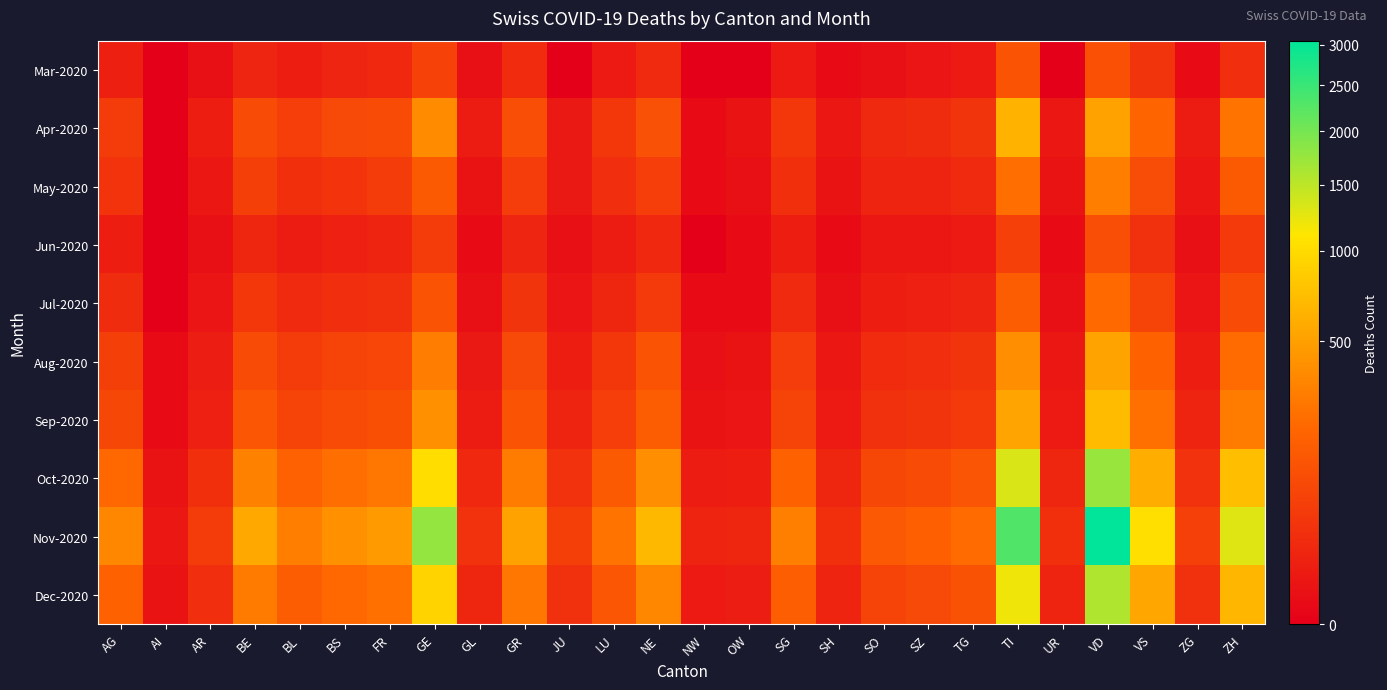

At how many categories does at least one series exceed 143?

16